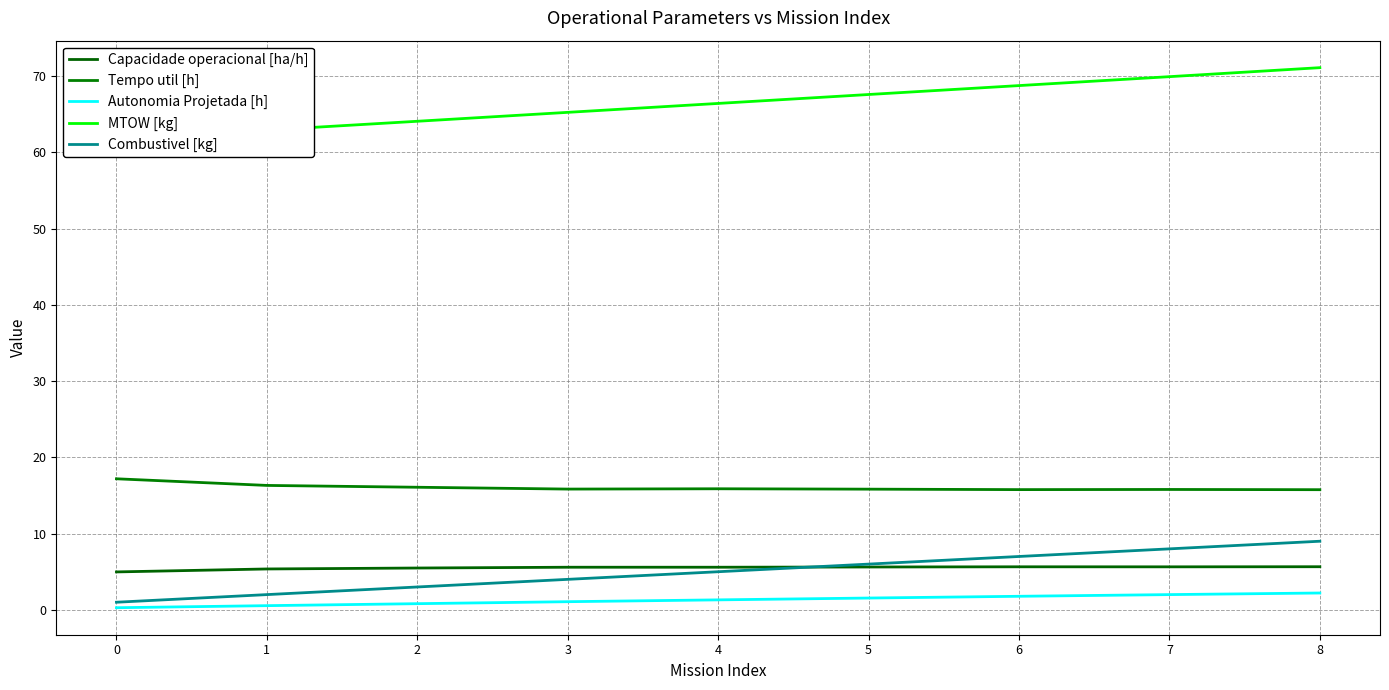

What is the total value across all series at 5?

96.6